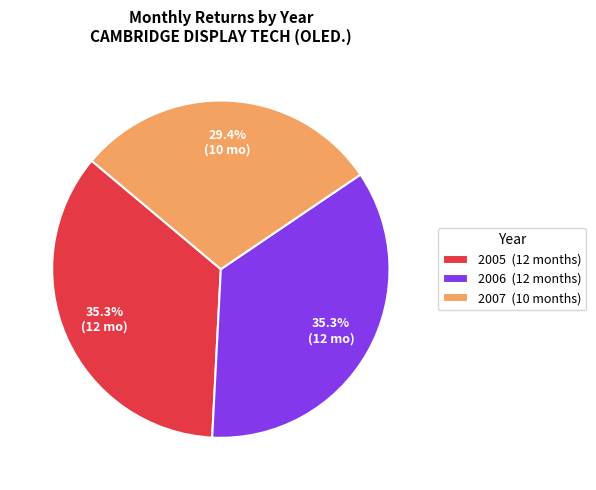

To the nearest percent, what portion does 2007 represent?

29%